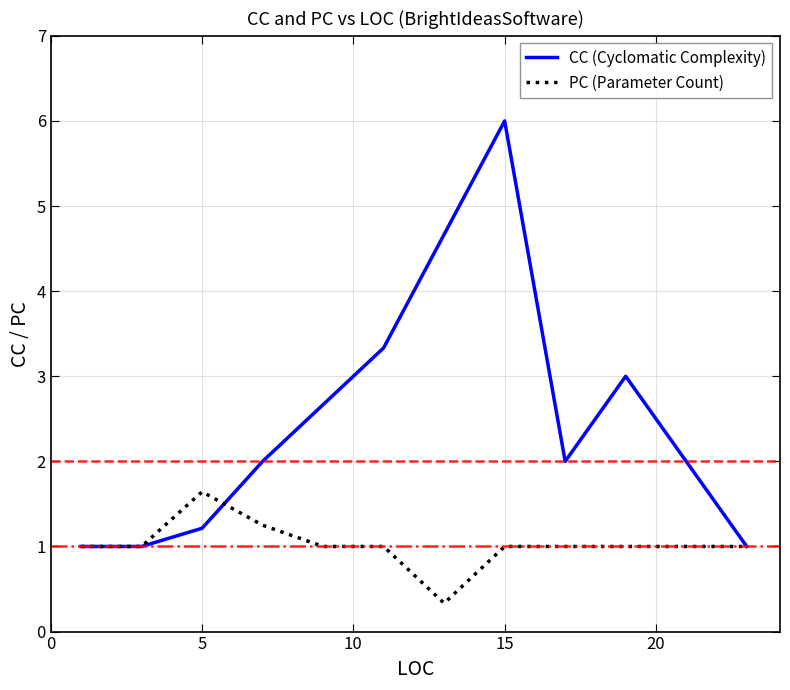

What is the maximum value for CC (Cyclomatic Complexity)?

6.0